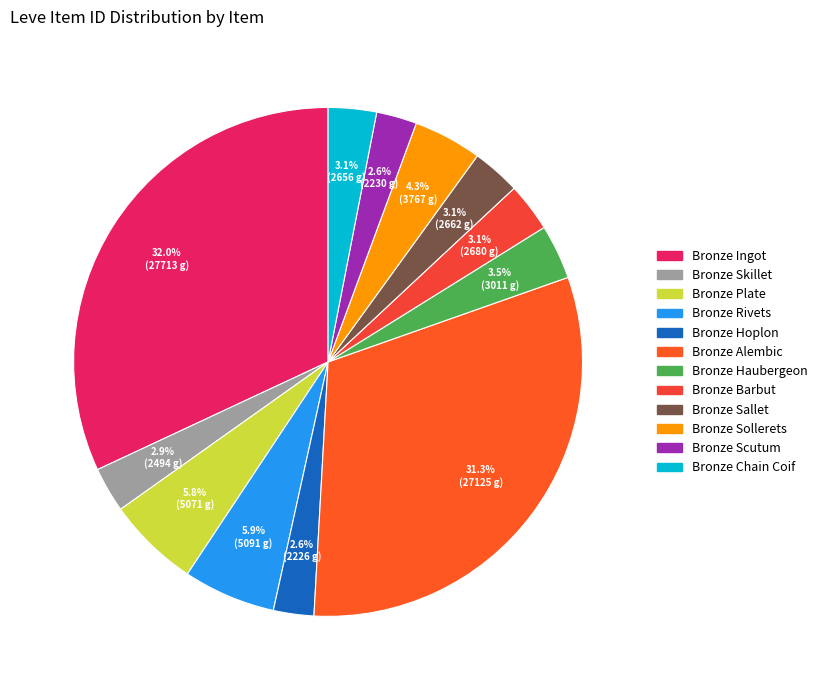

Which category has the smallest portion of the pie?

Bronze Hoplon